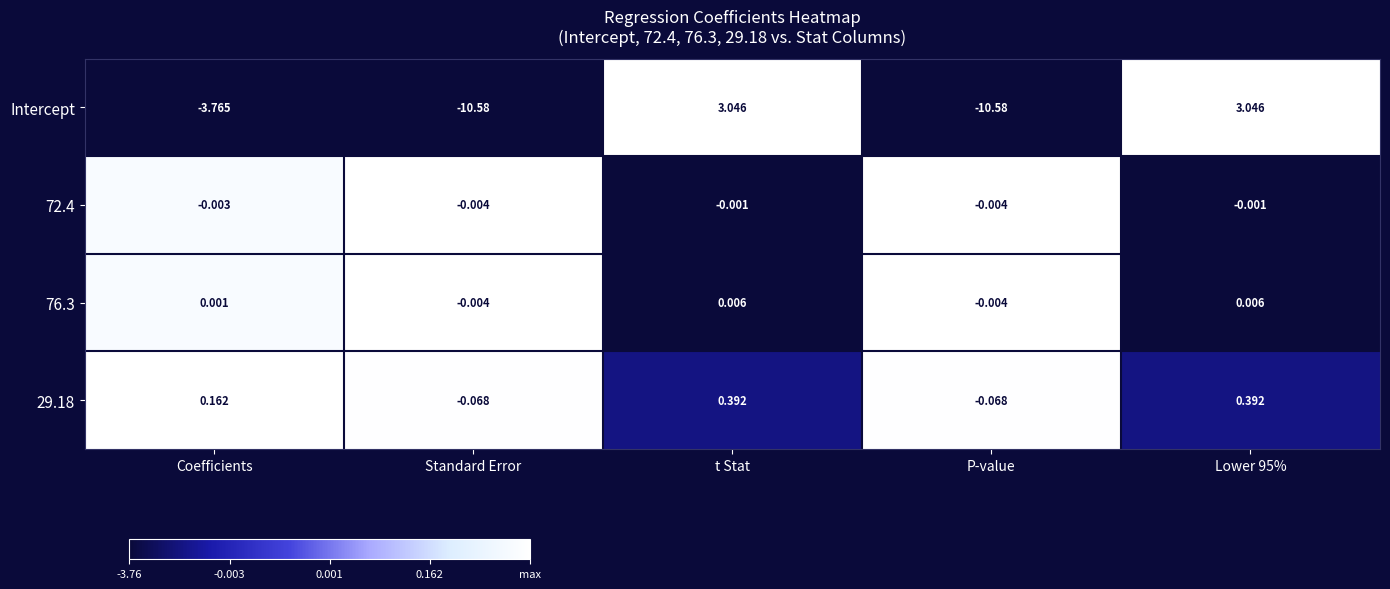

What is the difference between the highest and lowest values at Coefficients?

3.9